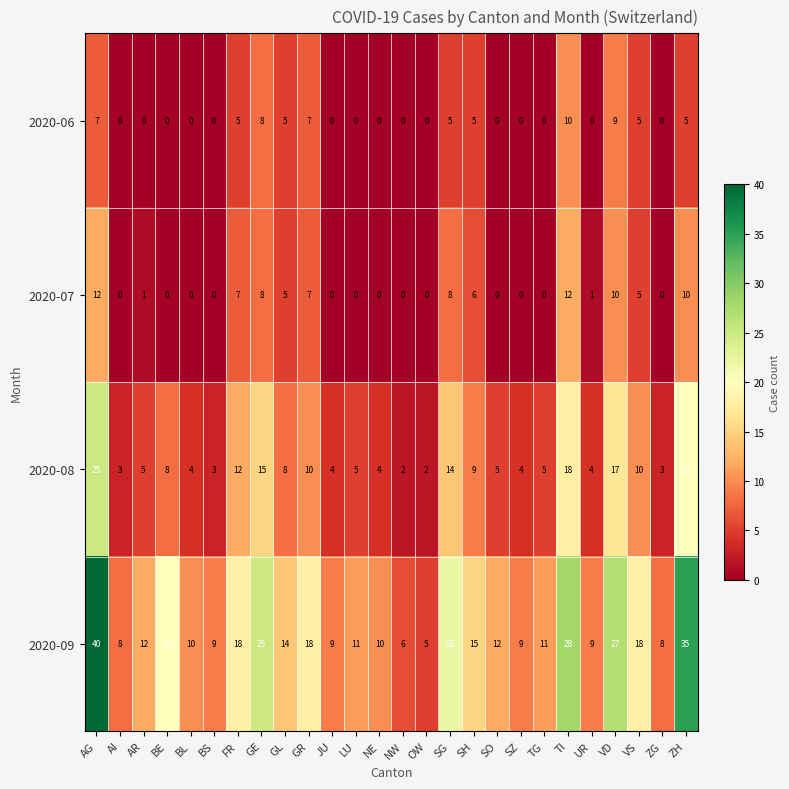

What is the total value across all series at AR?

18